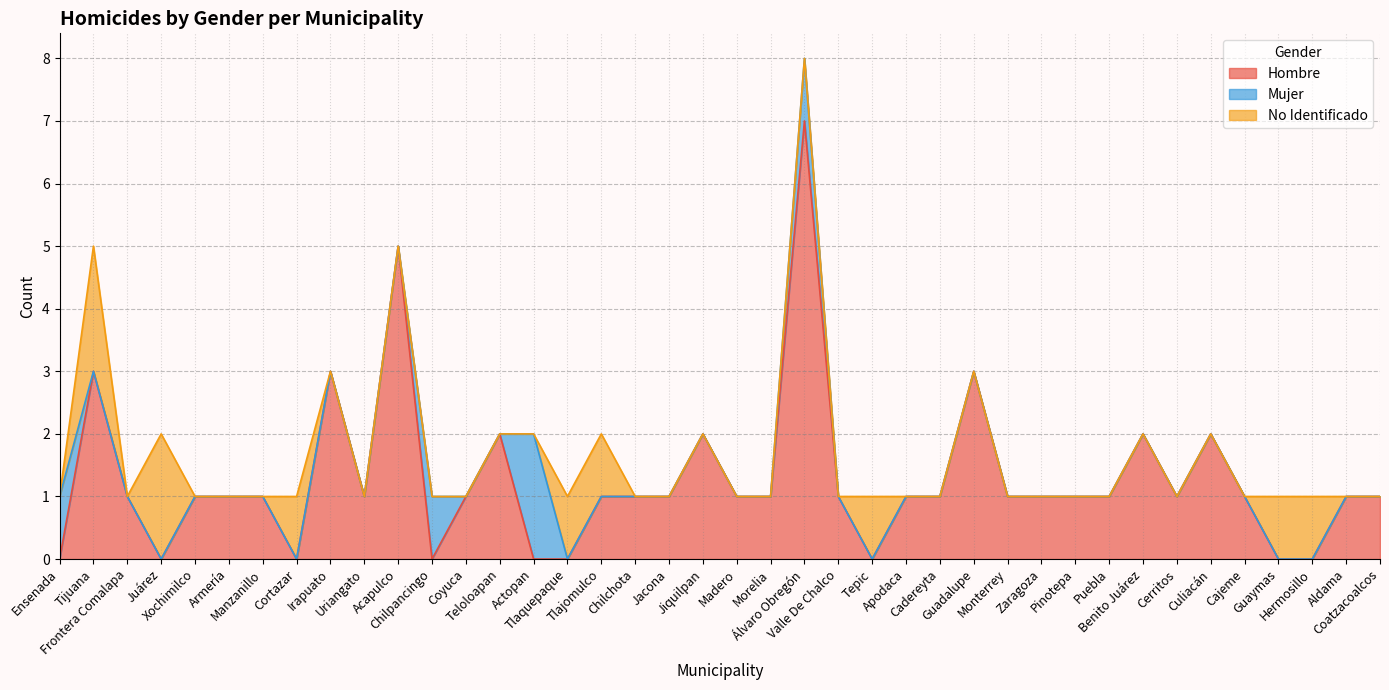

Reading left to right, what are all the values shown in this chart?

Hombre: Ensenada=0	Tijuana=3	Frontera Comalapa=1	Juárez=0	Xochimilco=1	Armería=1	Manzanillo=1	Cortazar=0	Irapuato=3	Uriangato=1	Acapulco=5	Chilpancingo=0	Coyuca=1	Teloloapan=2	Actopan=0	Tlaquepaque=0	Tlajomulco=1	Chilchota=1	Jacona=1	Jiquilpan=2	Madero=1	Morelia=1	Álvaro Obregón=7	Valle De Chalco=1	Tepic=0	Apodaca=1	Cadereyta=1	Guadalupe=3	Monterrey=1	Zaragoza=1	Pinotepa=1	Puebla=1	Benito Juárez=2	Cerritos=1	Culiacán=2	Cajeme=1	Guaymas=0	Hermosillo=0	Aldama=1	Coatzacoalcos=1
Mujer: Ensenada=1	Tijuana=0	Frontera Comalapa=0	Juárez=0	Xochimilco=0	Armería=0	Manzanillo=0	Cortazar=0	Irapuato=0	Uriangato=0	Acapulco=0	Chilpancingo=1	Coyuca=0	Teloloapan=0	Actopan=2	Tlaquepaque=0	Tlajomulco=0	Chilchota=0	Jacona=0	Jiquilpan=0	Madero=0	Morelia=0	Álvaro Obregón=1	Valle De Chalco=0	Tepic=0	Apodaca=0	Cadereyta=0	Guadalupe=0	Monterrey=0	Zaragoza=0	Pinotepa=0	Puebla=0	Benito Juárez=0	Cerritos=0	Culiacán=0	Cajeme=0	Guaymas=0	Hermosillo=0	Aldama=0	Coatzacoalcos=0
No Identificado: Ensenada=0	Tijuana=2	Frontera Comalapa=0	Juárez=2	Xochimilco=0	Armería=0	Manzanillo=0	Cortazar=1	Irapuato=0	Uriangato=0	Acapulco=0	Chilpancingo=0	Coyuca=0	Teloloapan=0	Actopan=0	Tlaquepaque=1	Tlajomulco=1	Chilchota=0	Jacona=0	Jiquilpan=0	Madero=0	Morelia=0	Álvaro Obregón=0	Valle De Chalco=0	Tepic=1	Apodaca=0	Cadereyta=0	Guadalupe=0	Monterrey=0	Zaragoza=0	Pinotepa=0	Puebla=0	Benito Juárez=0	Cerritos=0	Culiacán=0	Cajeme=0	Guaymas=1	Hermosillo=1	Aldama=0	Coatzacoalcos=0